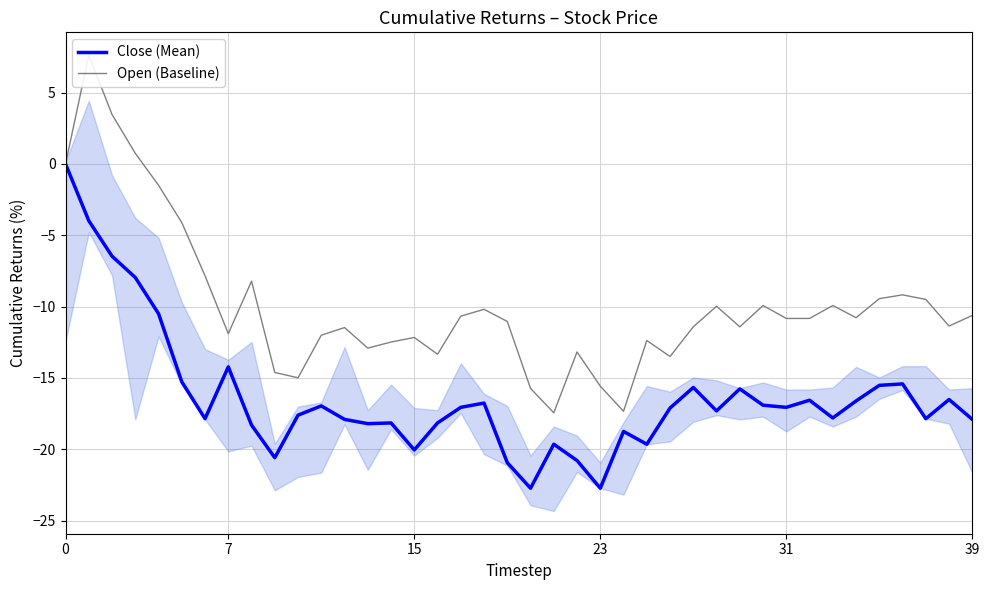

What is the label of the 18th point from the left?

17